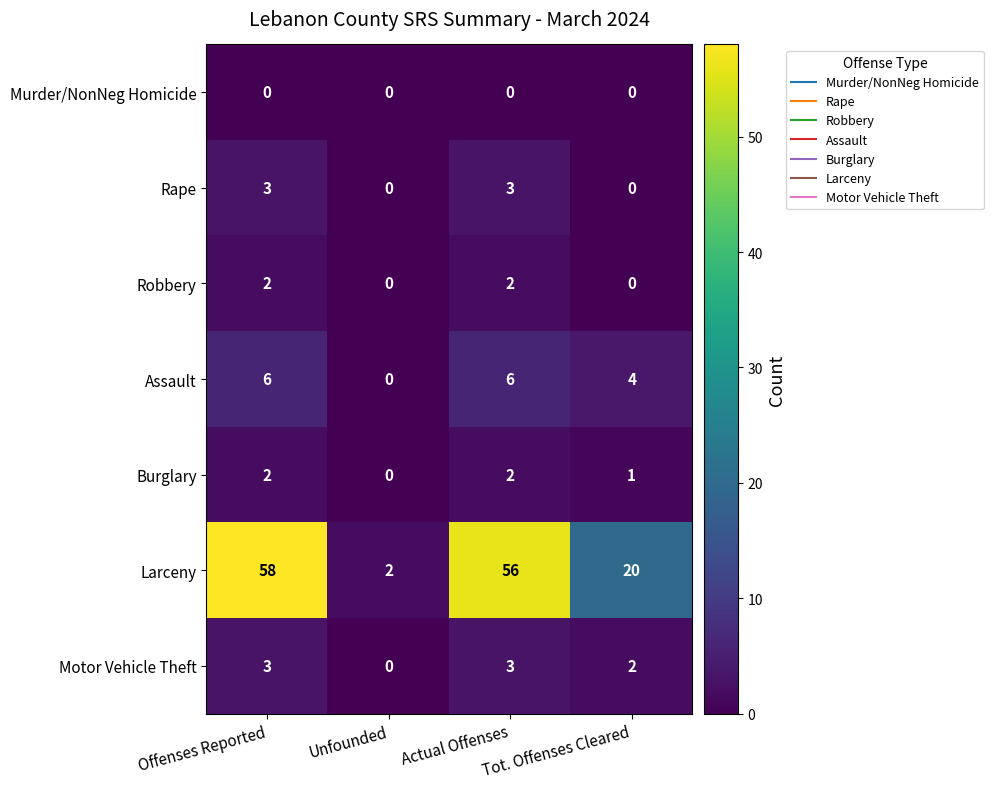

Is it true that Rape equals 5 at Offenses Reported?

False